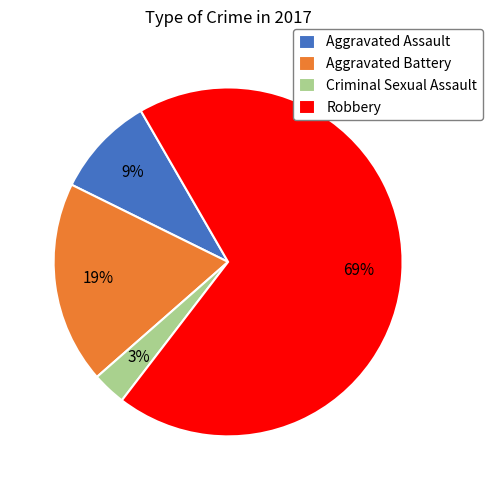

How many slices are in this pie chart?

4